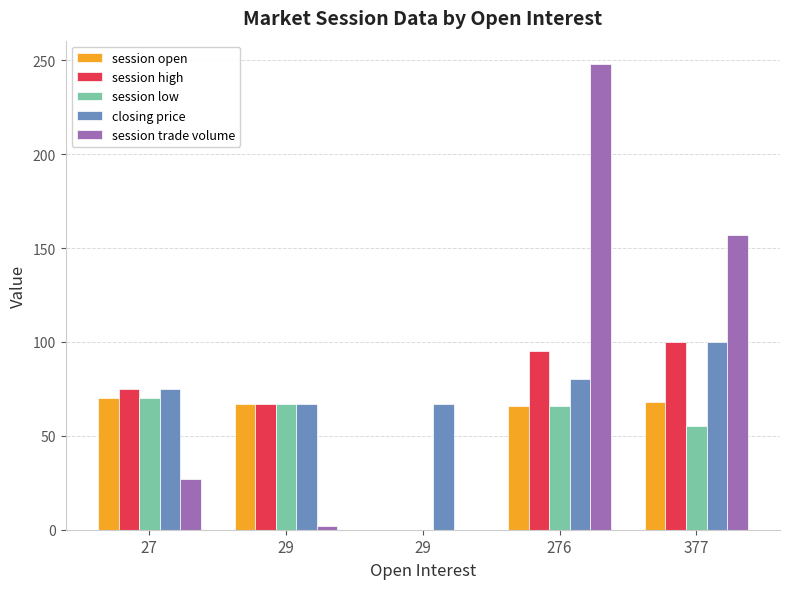

What is the difference between the highest and lowest values at 377?

102.0